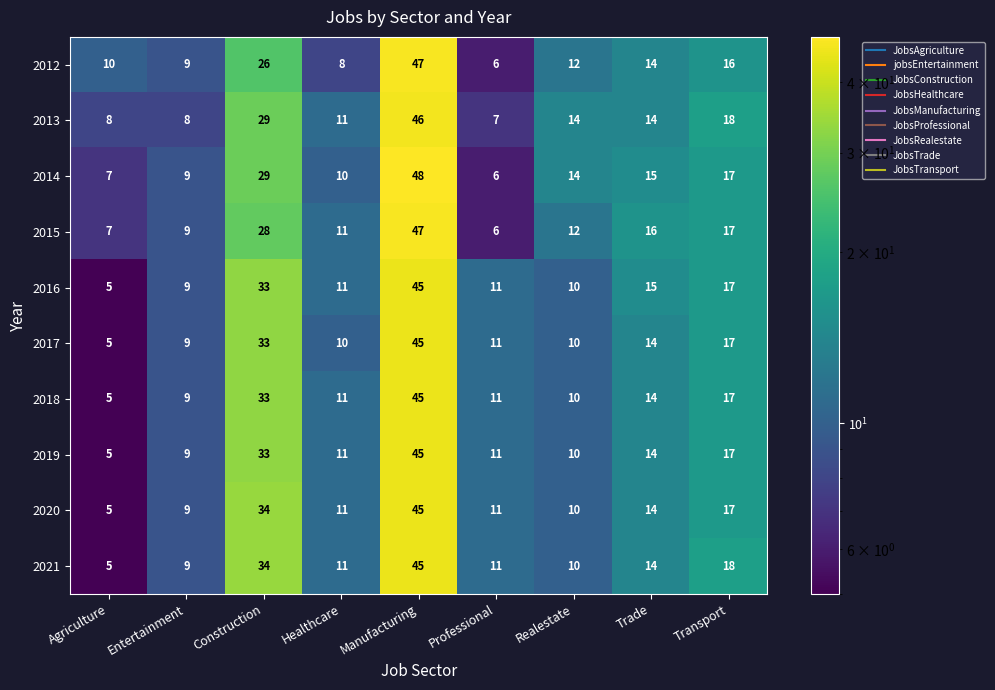

At which category does the chart reach its peak across all series?

Manufacturing